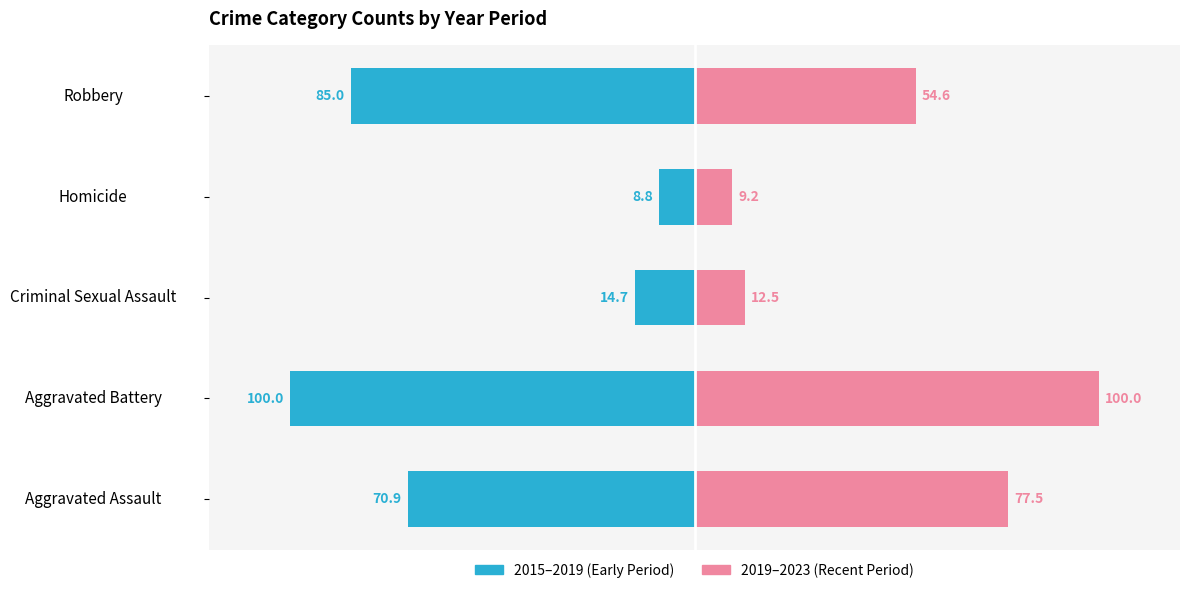

Which series changed the most between Aggravated Battery and Robbery?

2019-2023 avg